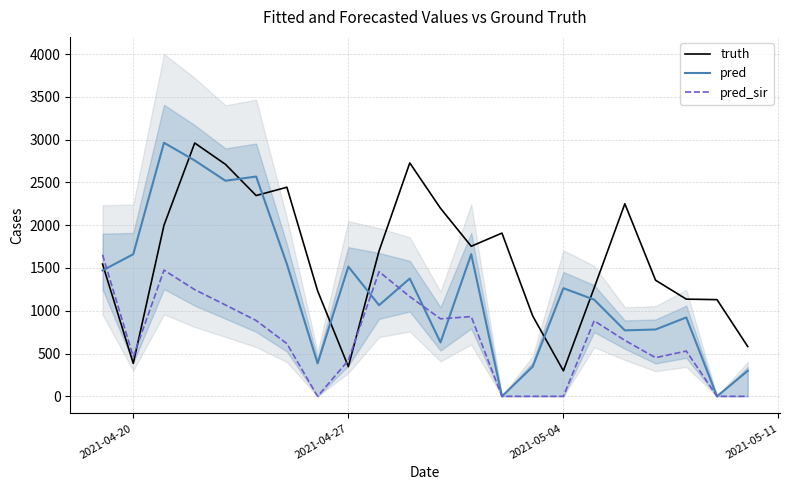

After their last crossing, which series has the higher values: truth or pred_sir?

truth